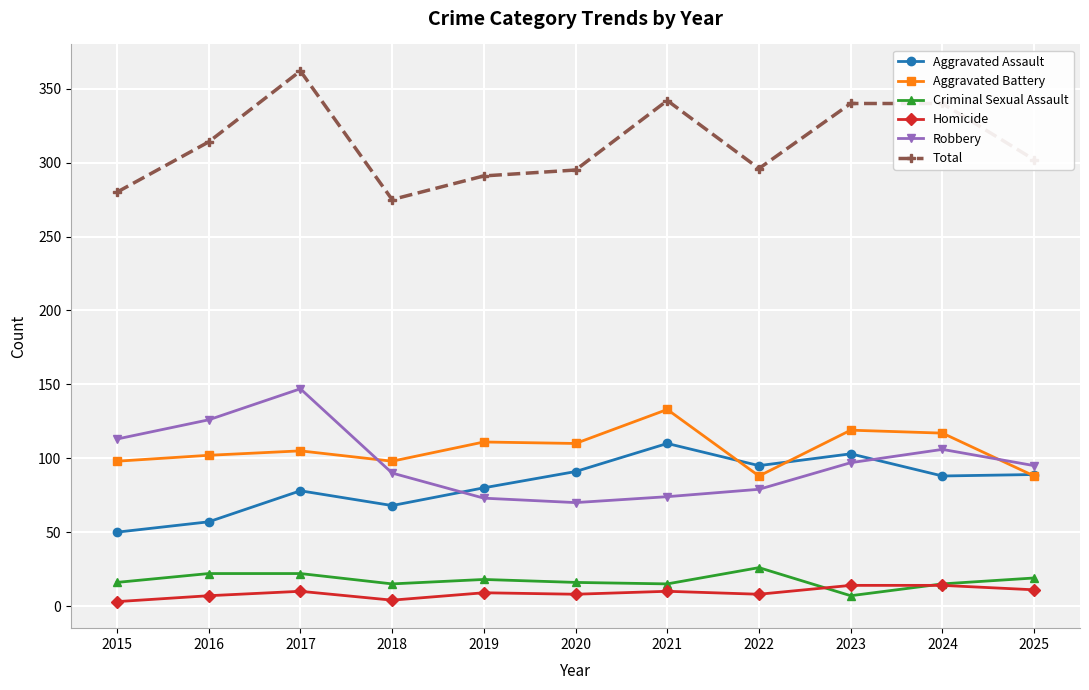

Does the chart have visible grid lines?

Yes